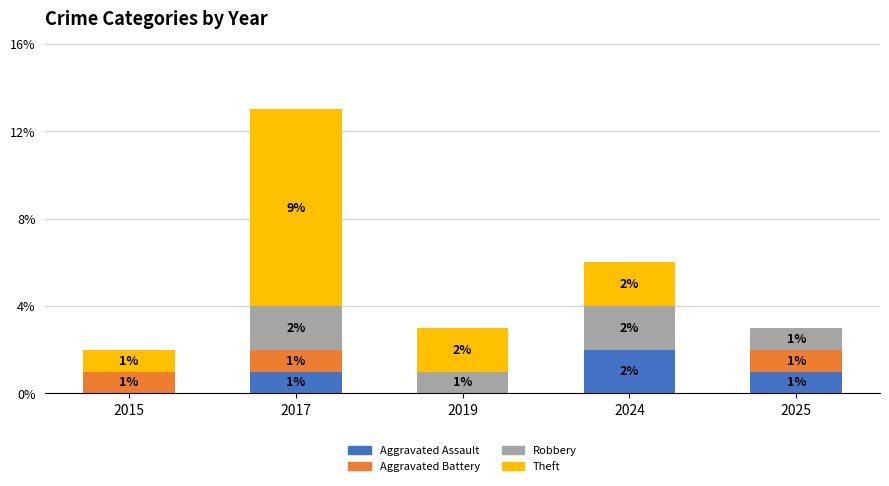

True or false: Aggravated Assault has a value of -1 at 2015.

False